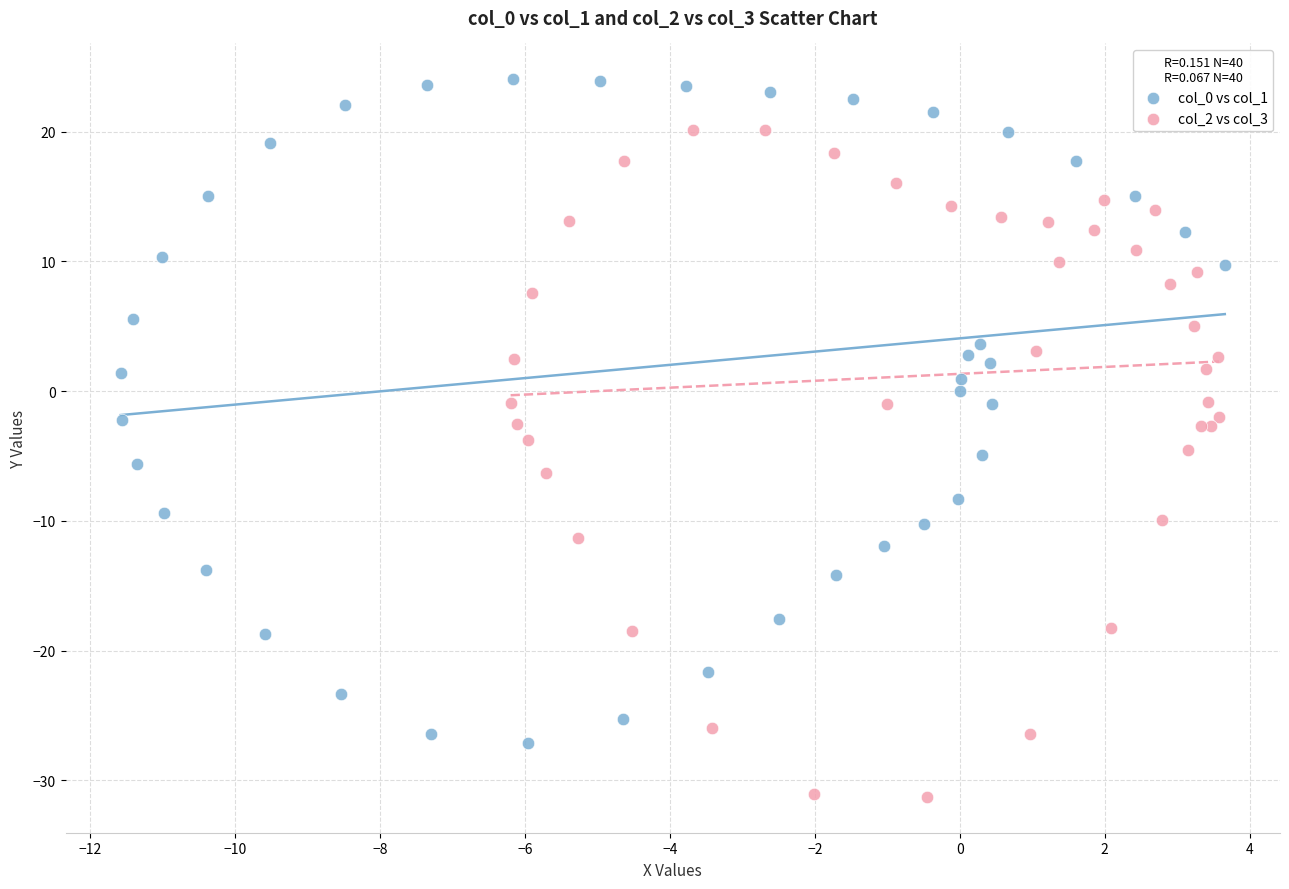

Which series has the widest spread of Y values?

col_2 vs col_3